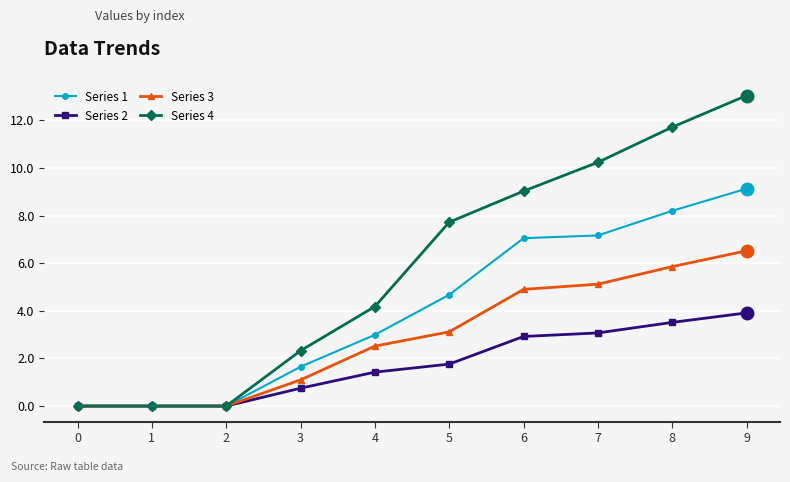

What is the value of the Series 4 point at the 6th from the left?

7.7